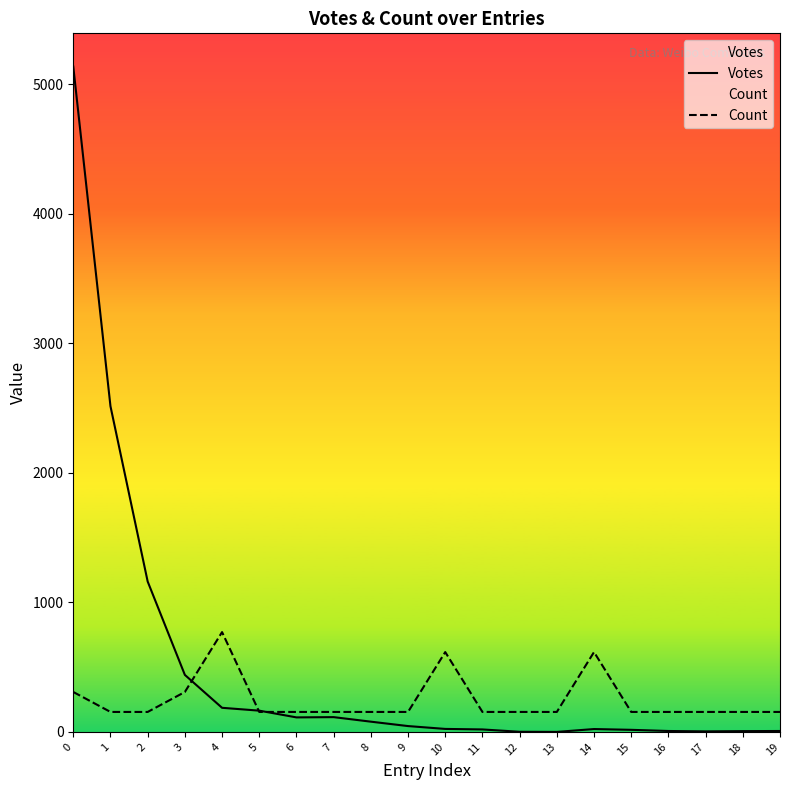

Between 11 and 14, which is larger?

14